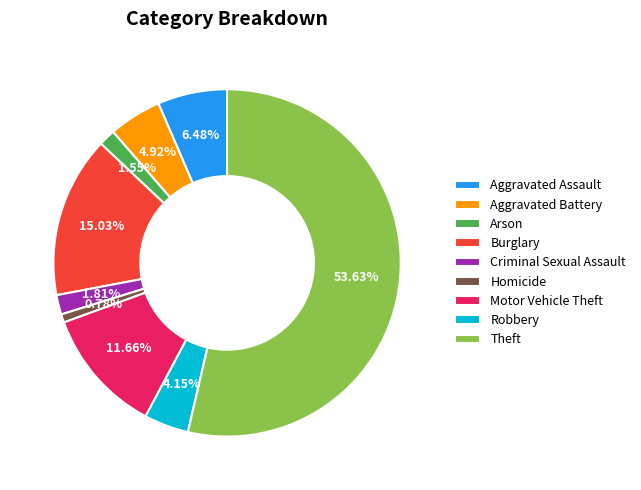

What is the smallest slice in the pie chart?

Homicide